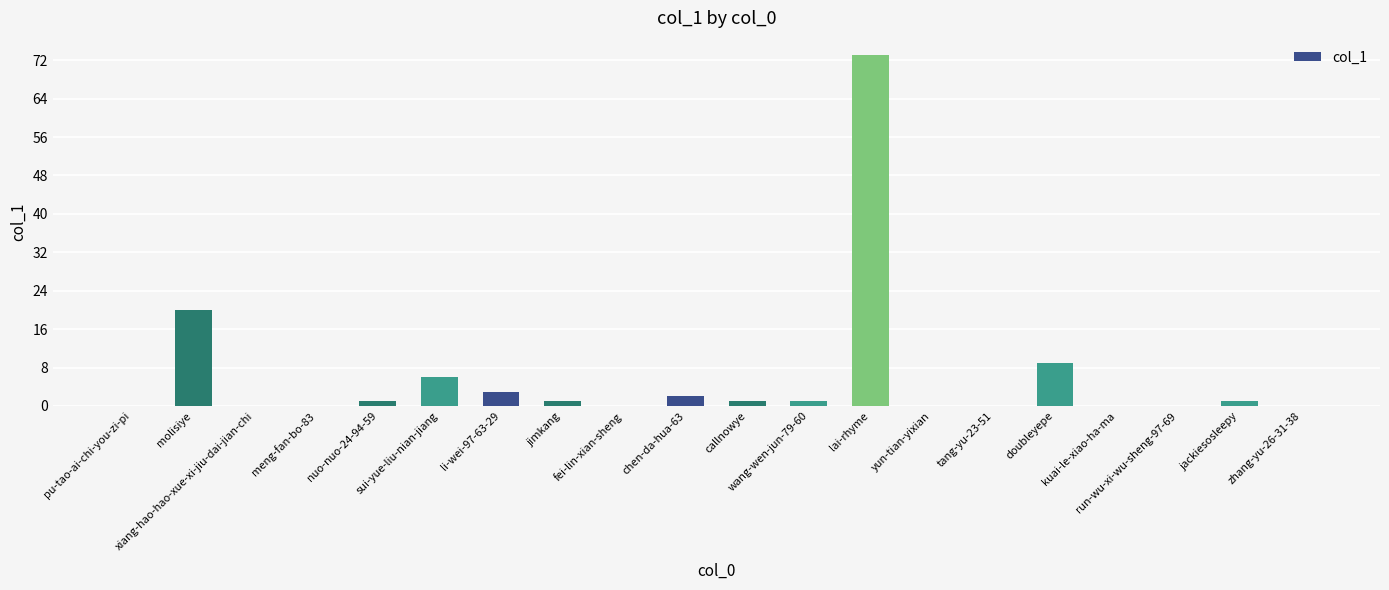

Reading left to right, extract all data points from this chart.

0	20	0	0	1	6	3	1	0	2	1	1	73	0	0	9	0	0	1	0